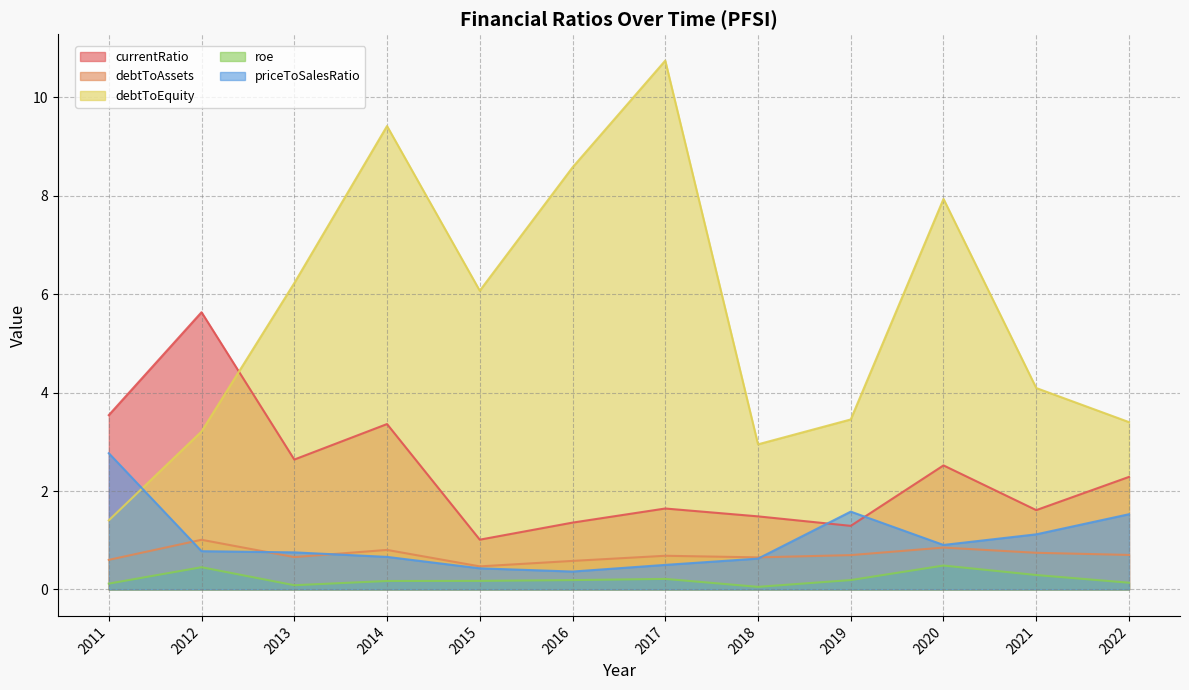

True or false: currentRatio and debtToEquity intersect in this chart.

True